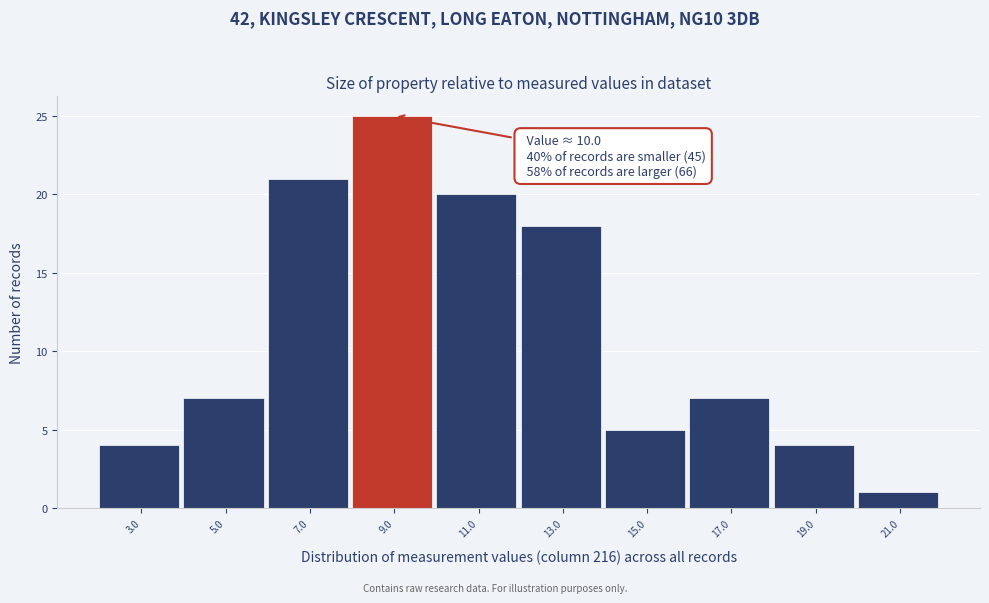

Reading left to right, transcribe all the data shown in this chart.

4	7	21	25	20	18	5	7	4	1